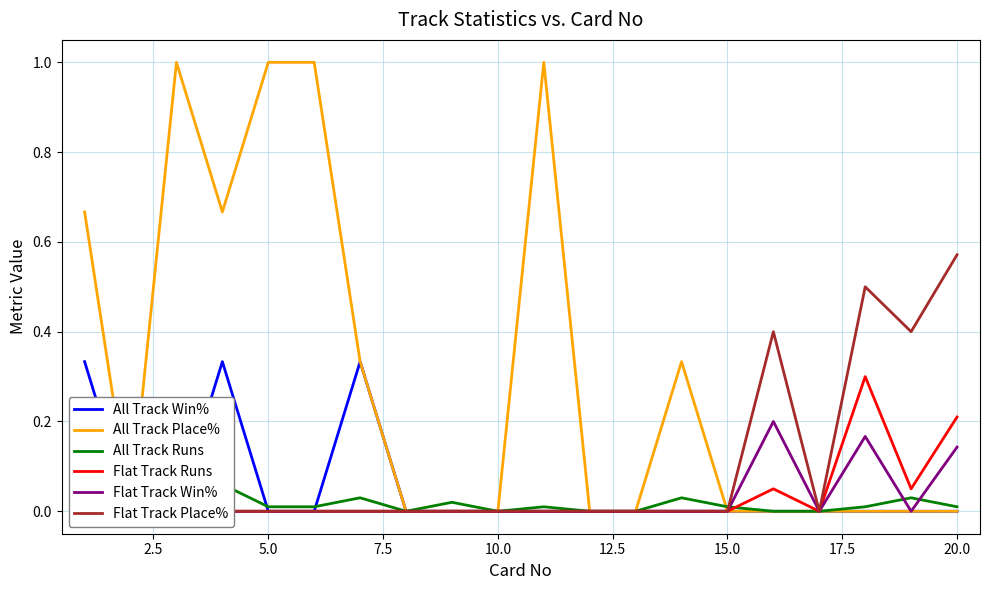

How many lines are shown in the chart?

6